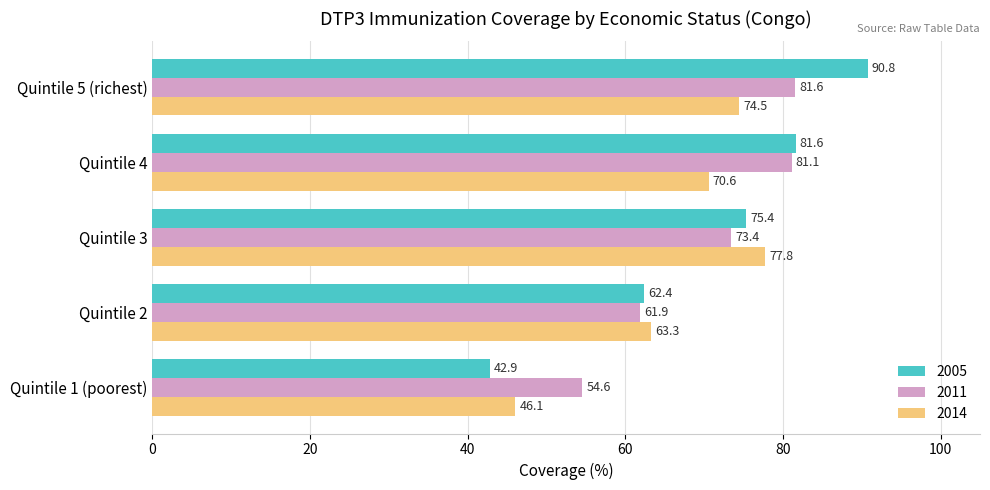

Rank the series at Quintile 4 from lowest to highest value.

2014, 2011, 2005